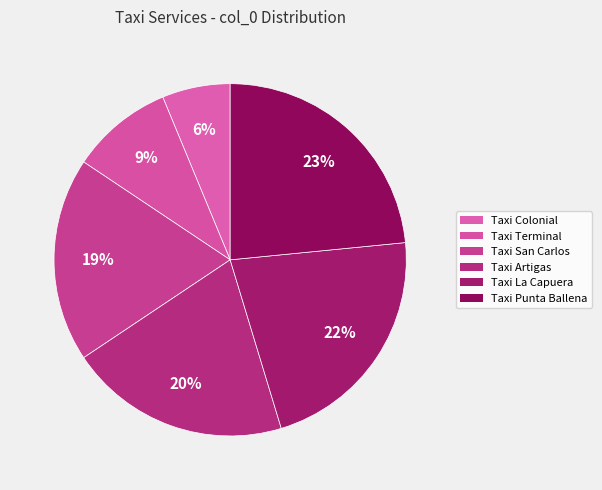

How many segments does this pie chart have?

6